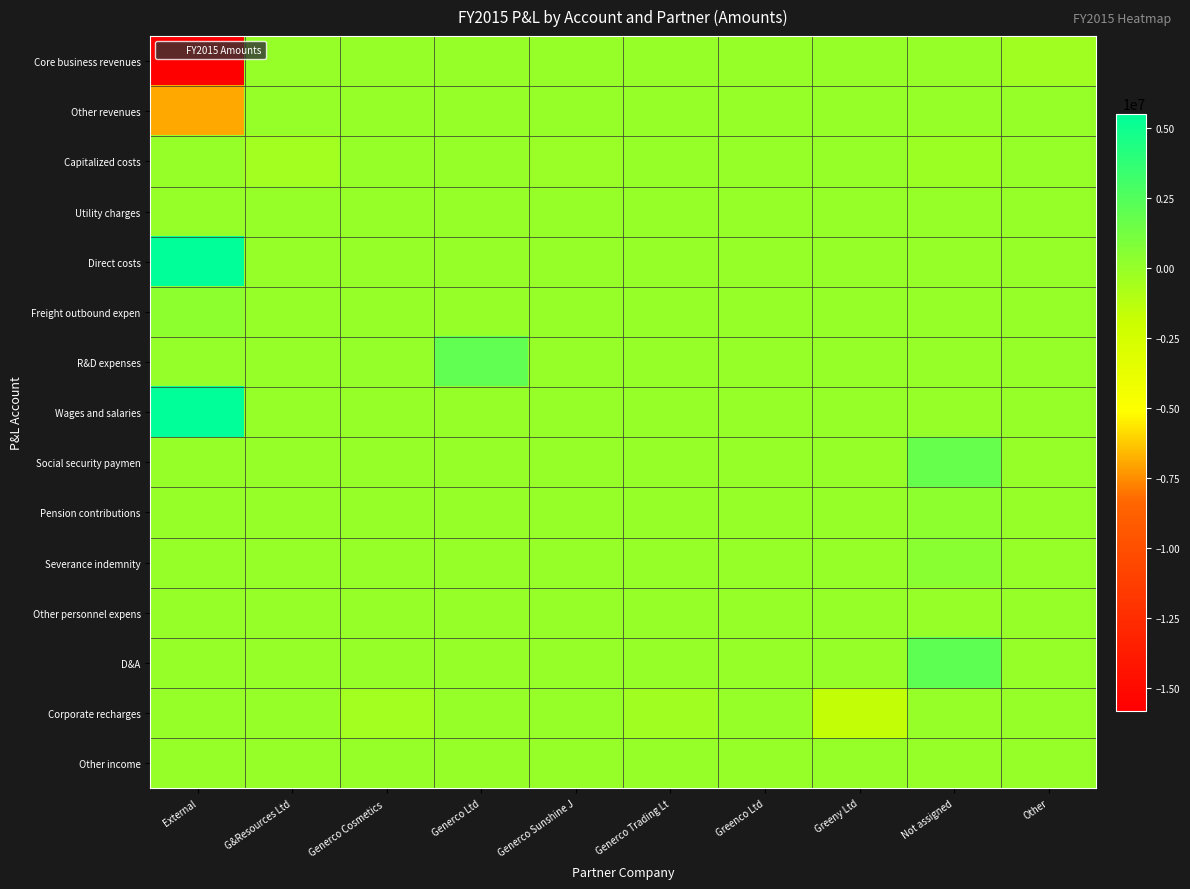

Count the number of categories in the chart.

10